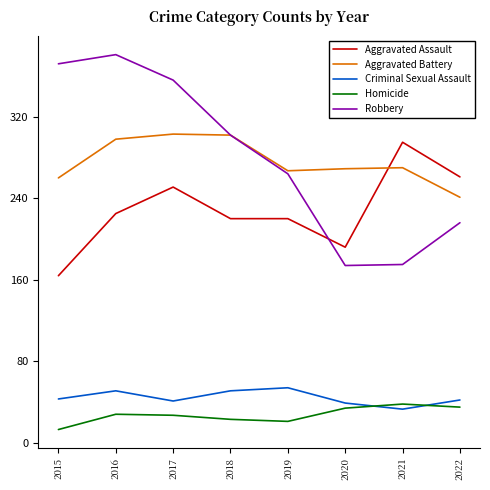

What is the minimum value for Aggravated Battery?

241